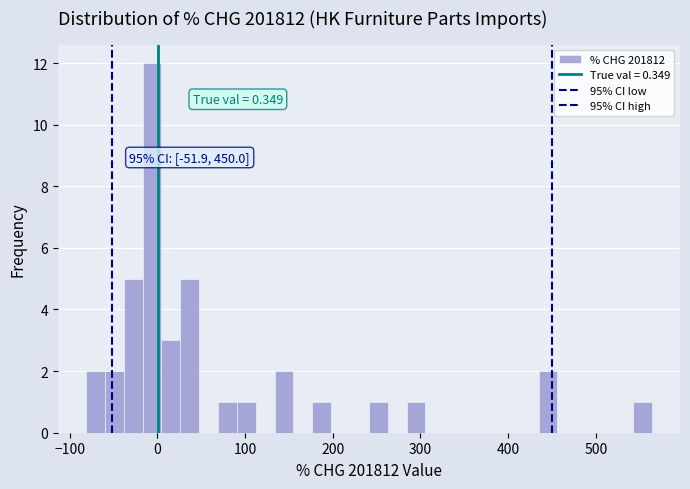

Read against the x-axis, roughly where is the centre of the tallest bar?

-10